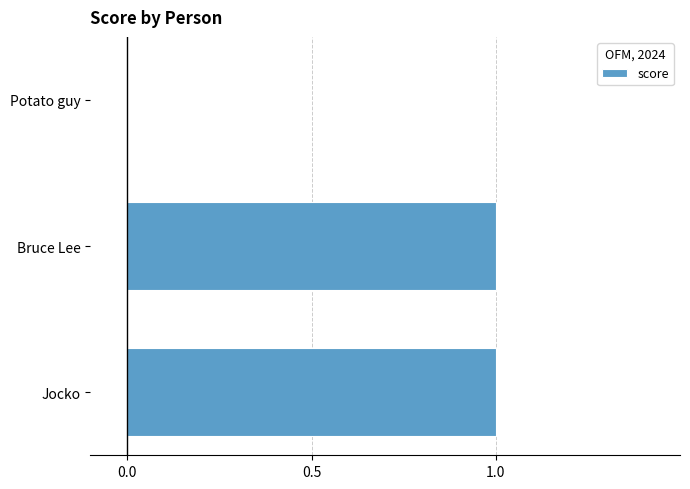

What is the maximum value shown in the chart?

1